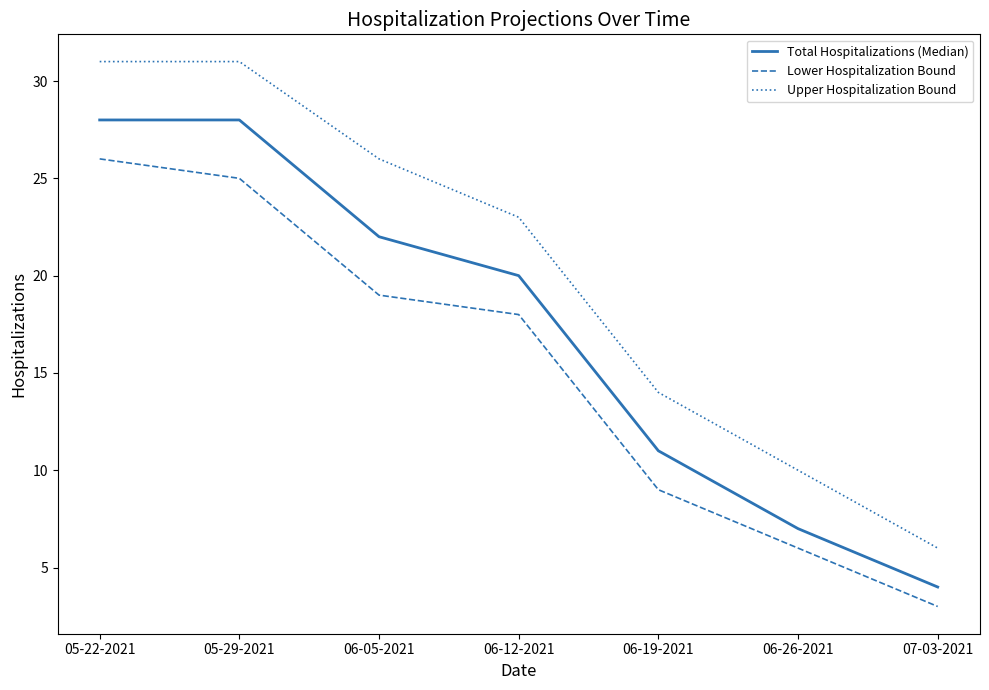

True or false: Upper Hospitalization Bound has a value of 13 at 05-29-2021.

False